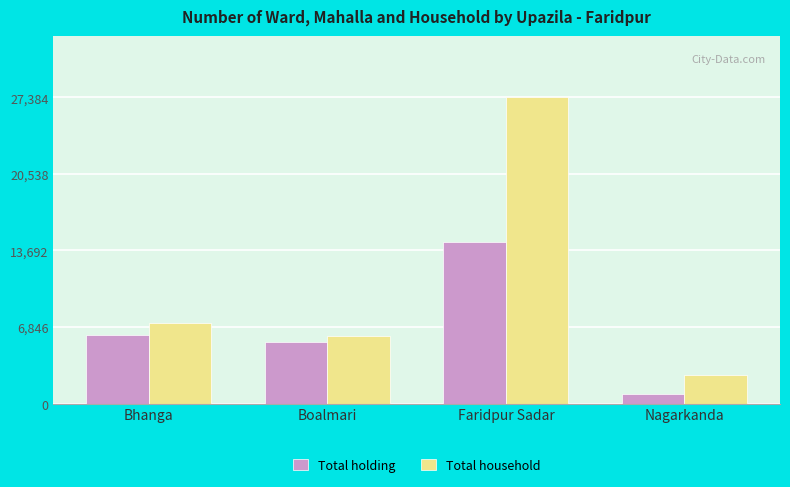

What is the spread (max minus min) of values at Nagarkanda?

1725